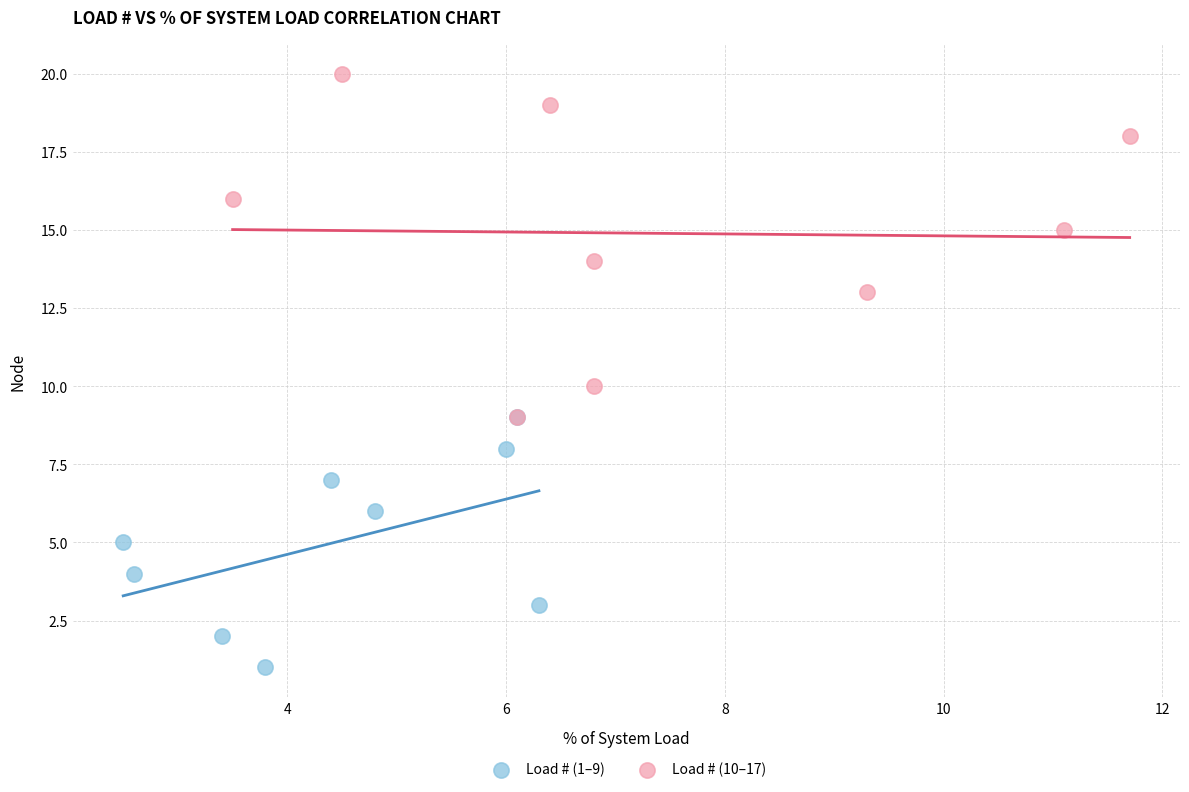

Which series contains the lowest Y value?

Load # (1–9)